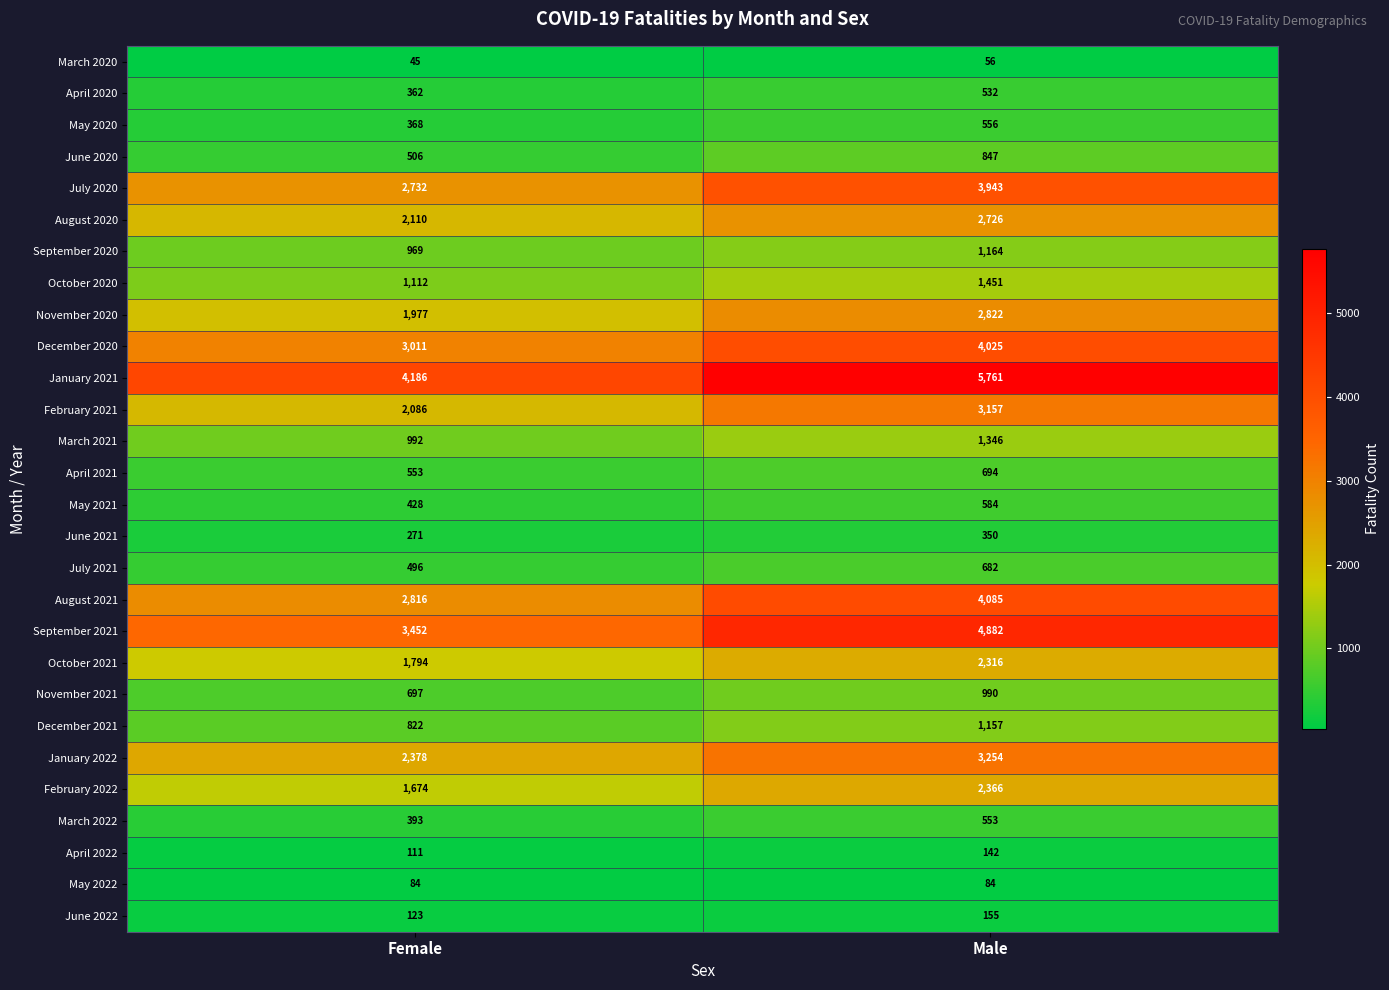

Where is December 2021 nearest to the value 989?

Female